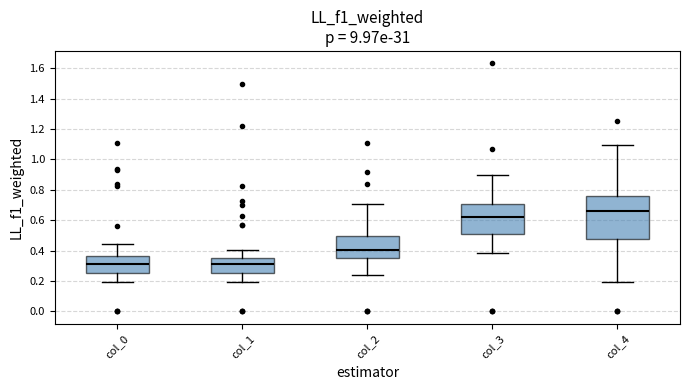

Reading left to right, transcribe this box plot: for each box, give where its median line is, the range the box spans, and where its two whiskers end, as read against the y-axis. The values are not printed on the chart, so give them approximately, as read against the axis.

col_0: median 0.32, box 0.26 to 0.36, whiskers 0.20 to 0.44
col_1: median 0.32, box 0.26 to 0.36, whiskers 0.20 to 0.40
col_2: median 0.40, box 0.34 to 0.50, whiskers 0.24 to 0.70
col_3: median 0.62, box 0.50 to 0.70, whiskers 0.38 to 0.90
col_4: median 0.66, box 0.48 to 0.76, whiskers 0.20 to 1.10